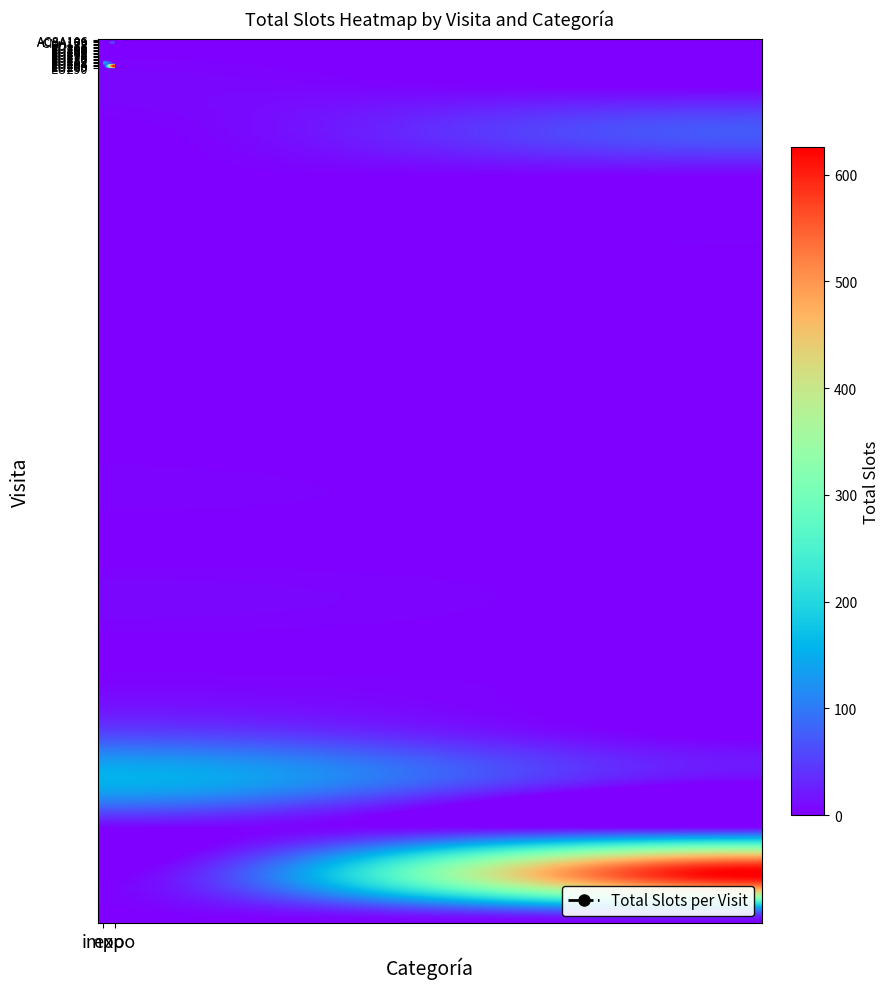

Reading left to right, list all the values displayed in this chart.

ACSA106: impo=0	expo=0
ACSA109: impo=7	expo=0
CMA172: impo=0	expo=73
EU128: impo=1	expo=0
EU178: impo=2	expo=0
EU201: impo=1	expo=0
EU206: impo=0	expo=2
EU250: impo=1	expo=0
EU262: impo=1	expo=0
EU269: impo=2	expo=0
EU275: impo=3	expo=0
EU278: impo=0	expo=0
EU279: impo=7	expo=0
EU280: impo=1	expo=0
EU282: impo=7	expo=0
EU283: impo=62	expo=0
EU284: impo=153	expo=0
EU286: impo=0	expo=27
EU289: impo=0	expo=626
EU290: impo=0	expo=4